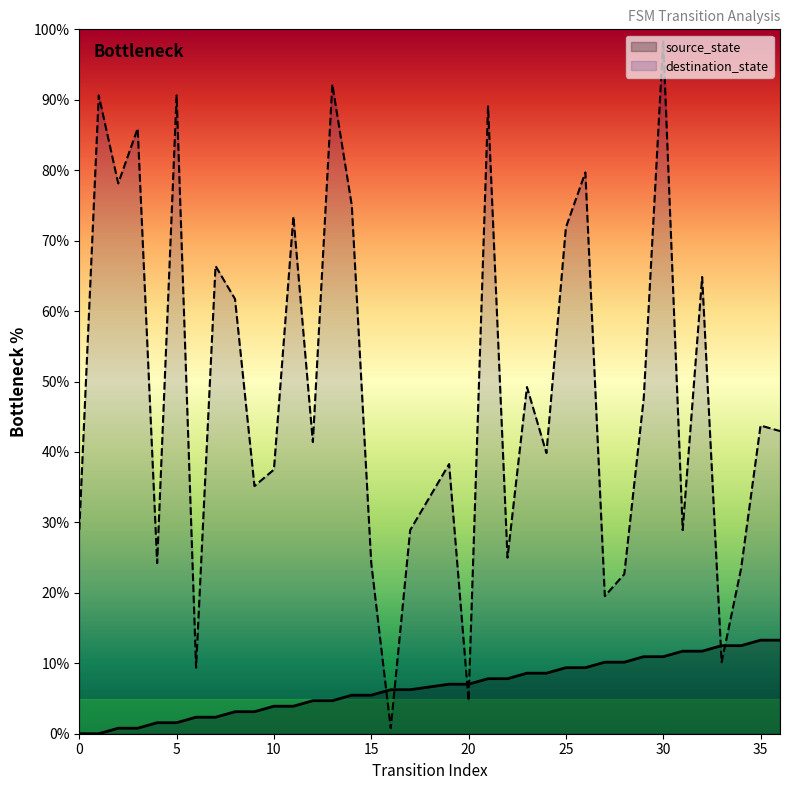

How many lines are shown in the chart?

2